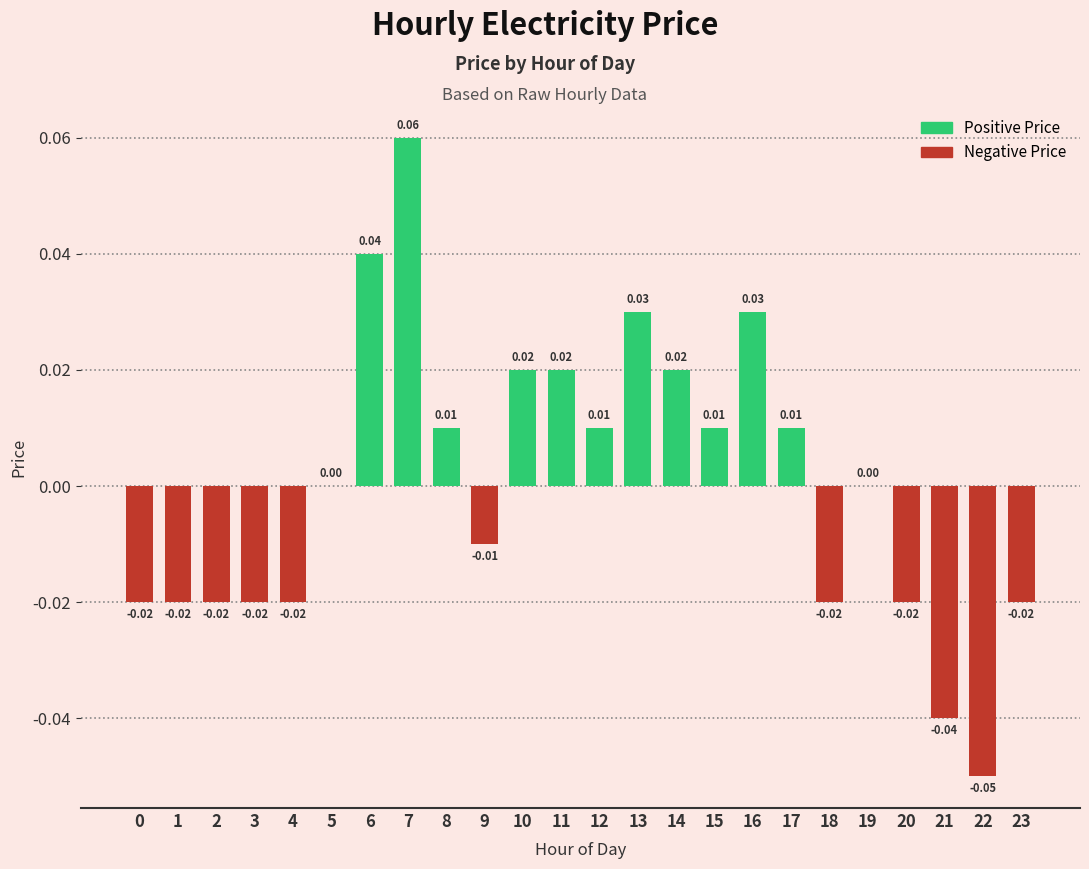

Which has a higher value, 5 or 23?

5